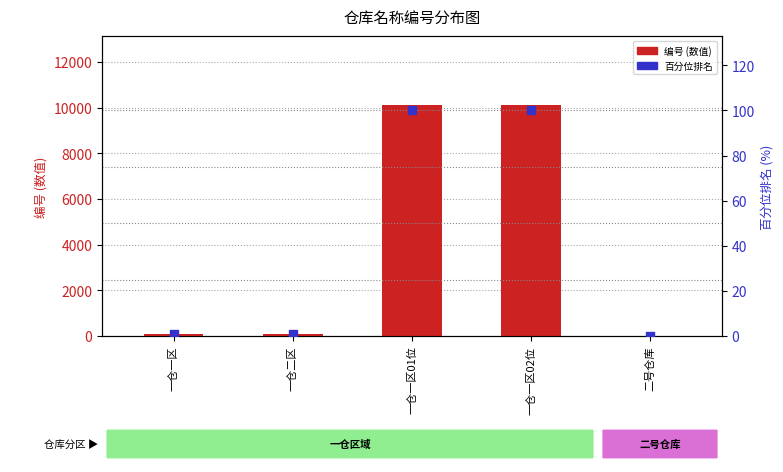

What are all the series names shown in the legend?

编号 (数值), 百分位排名